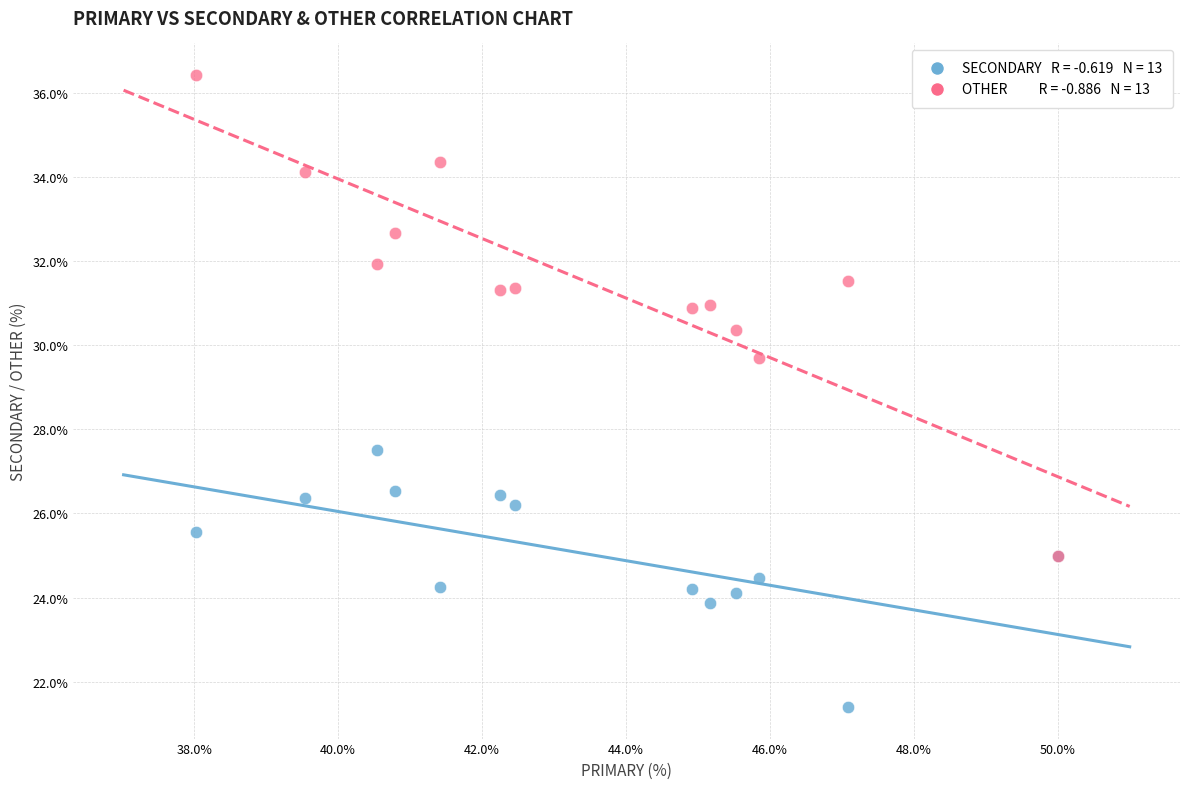

Across all series, what Y value is closest to 28?

27.5